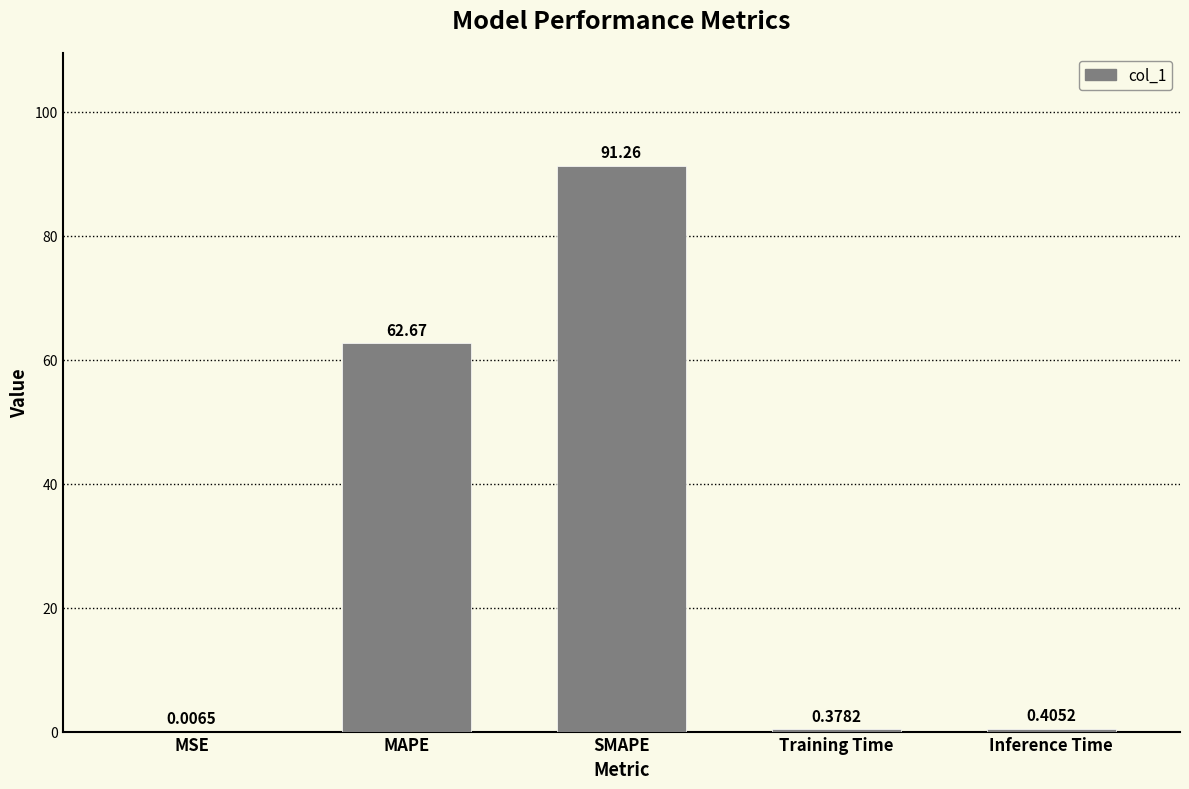

Where is the data nearest to the value 45?

MAPE